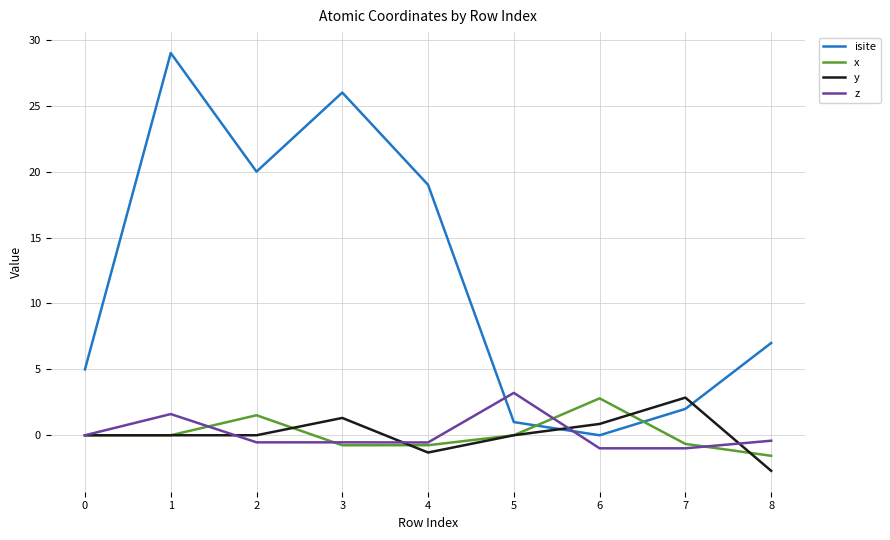

What is the minimum value for y?

-2.7